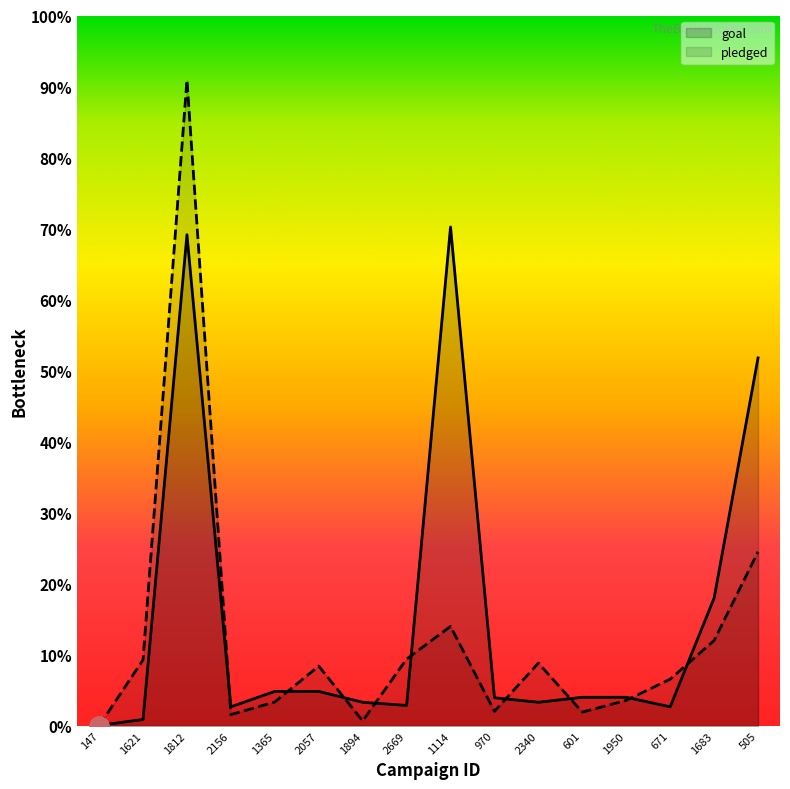

How many interior local valleys does the pledged series have?

4